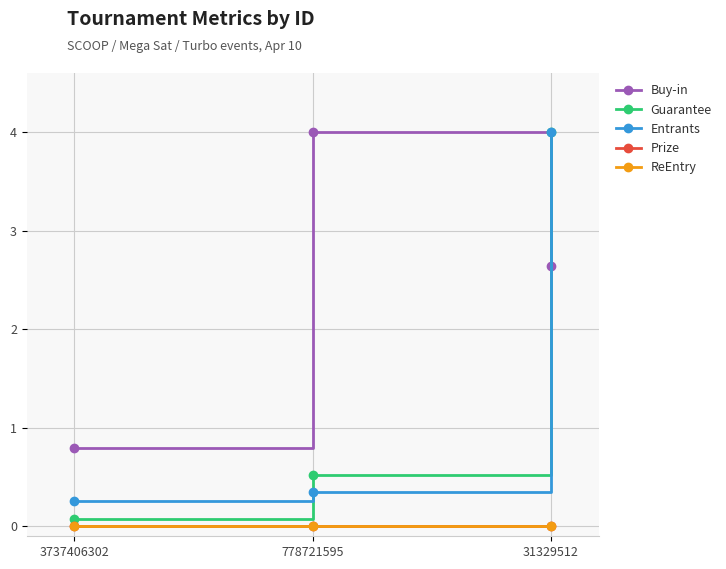

Is this an area chart (filled region under the line)?

No